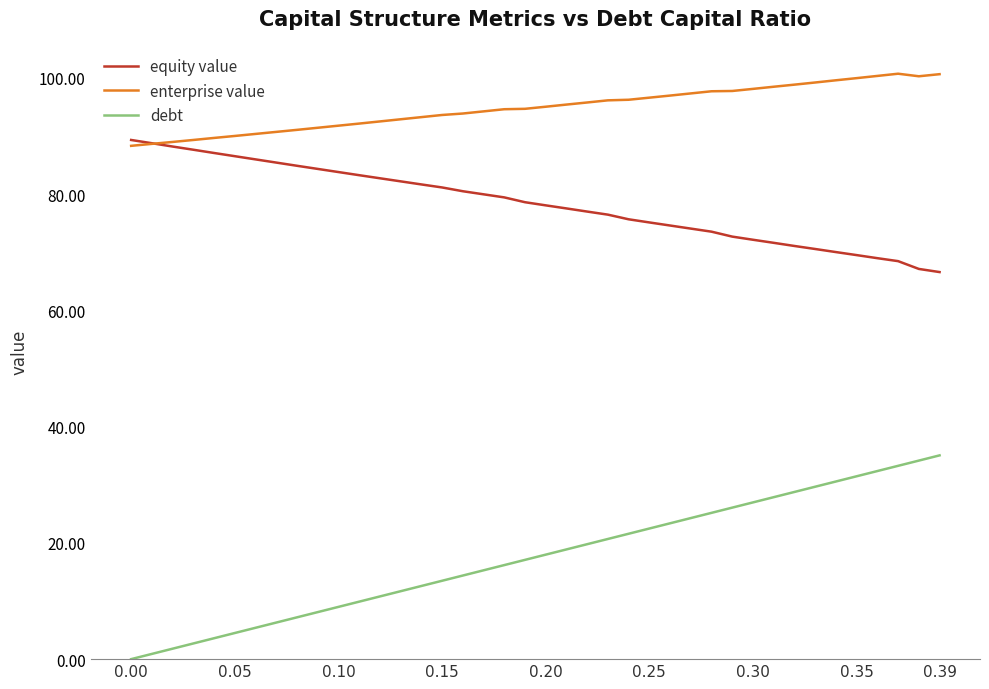

List the series in order of their peak value, highest first.

enterprise value, equity value, debt